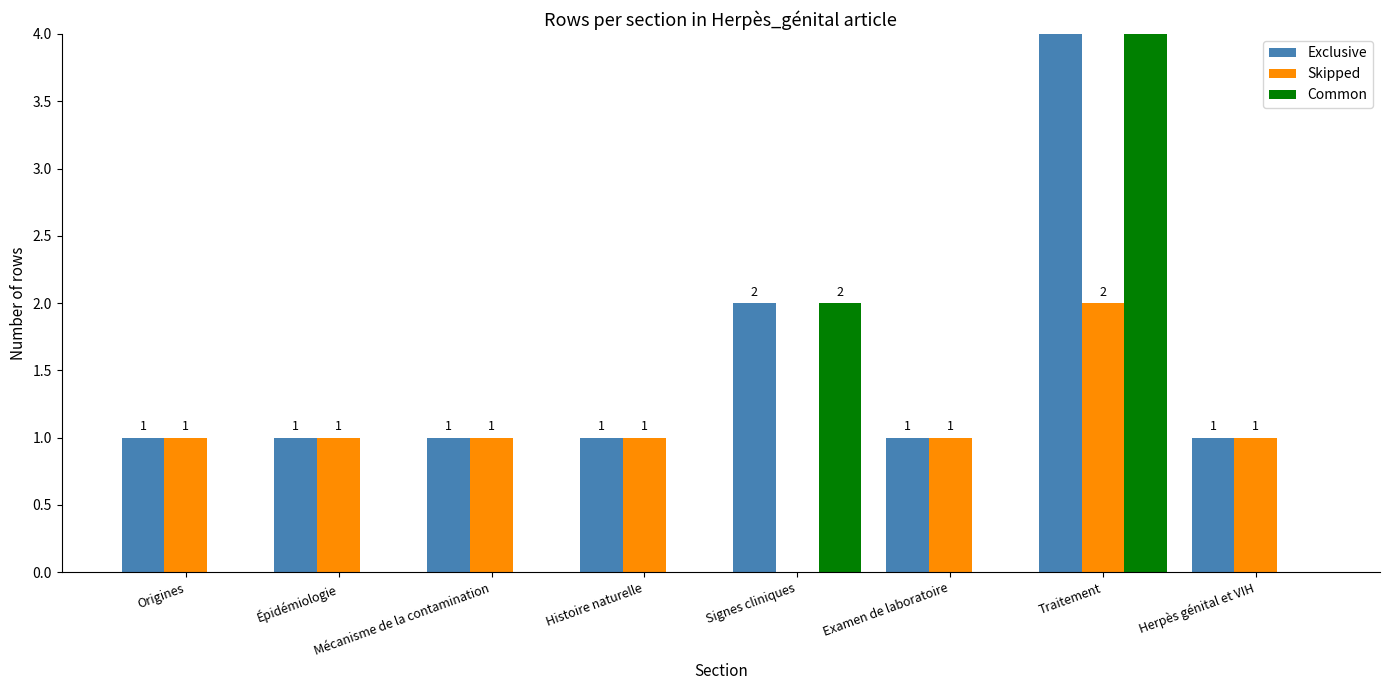

Which series has the widest spread of values?

Exclusive